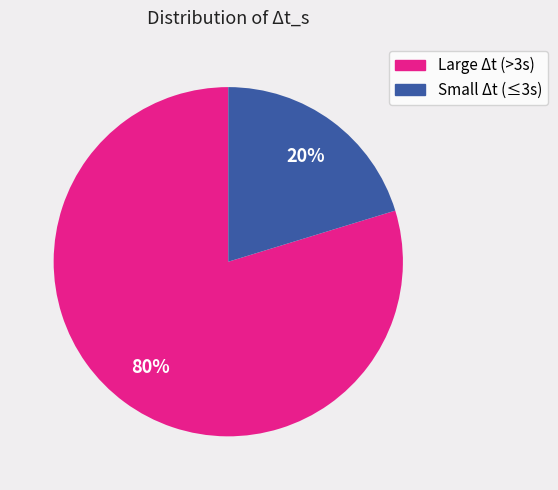

Is there a majority slice in this chart?

Yes